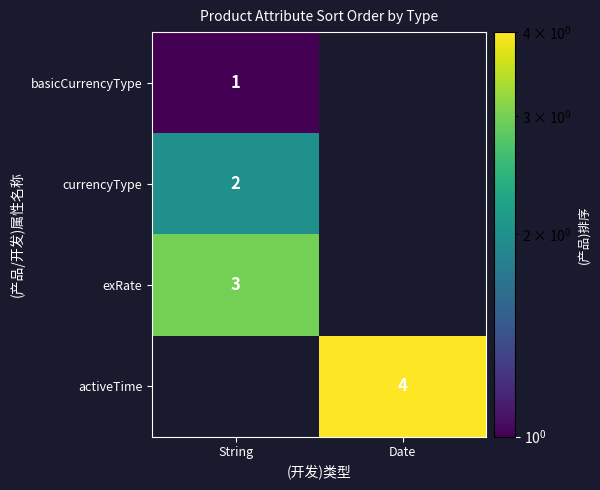

At how many categories does at least one series exceed 1?

2